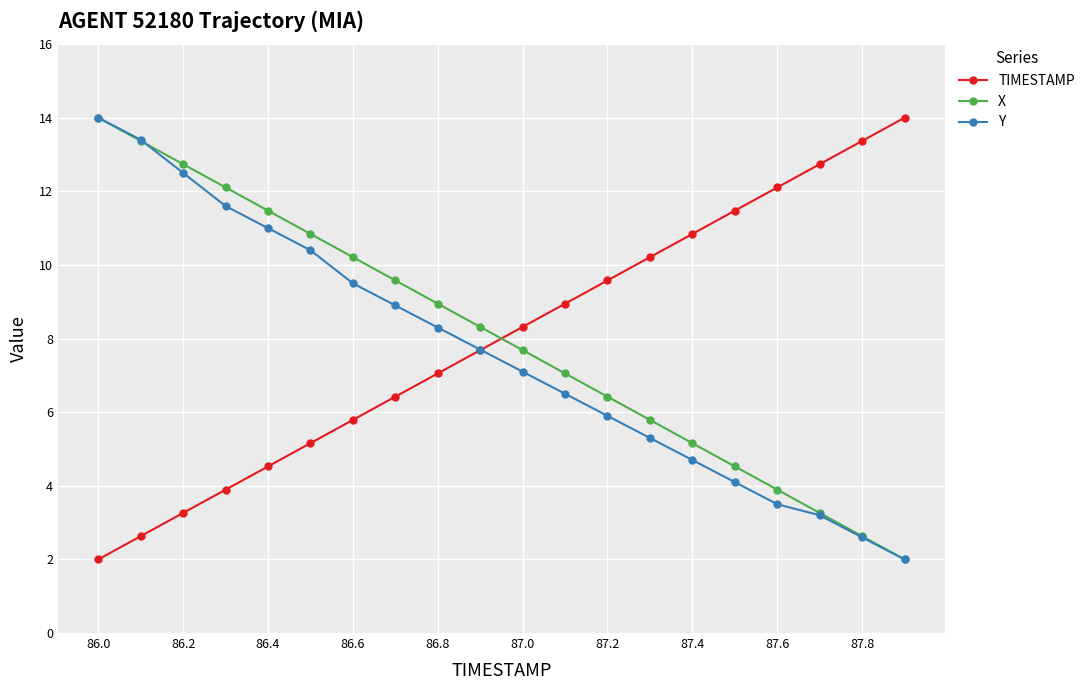

True or false: Y has more than 2 interior local peaks.

False